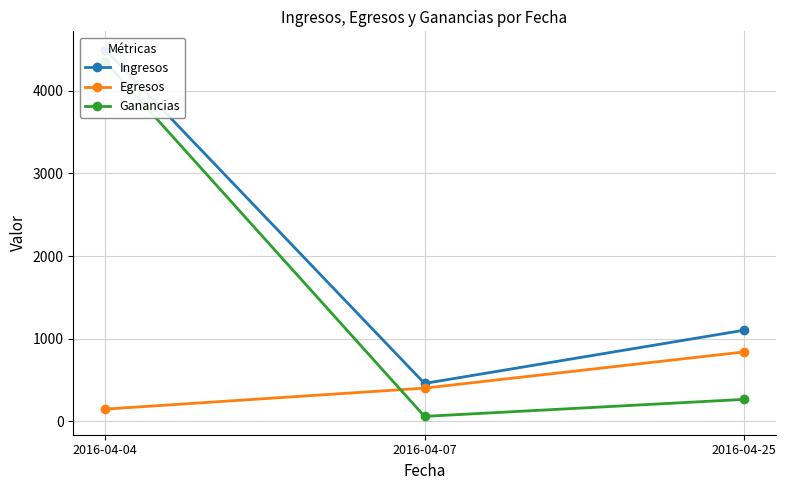

What is the spread (max minus min) of values at 2016-04-25?

837.8